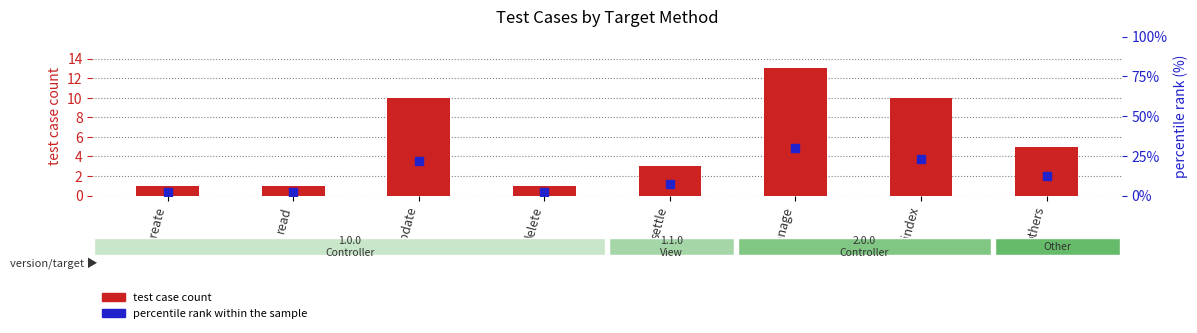

At how many categories does at least one series exceed 17?

3